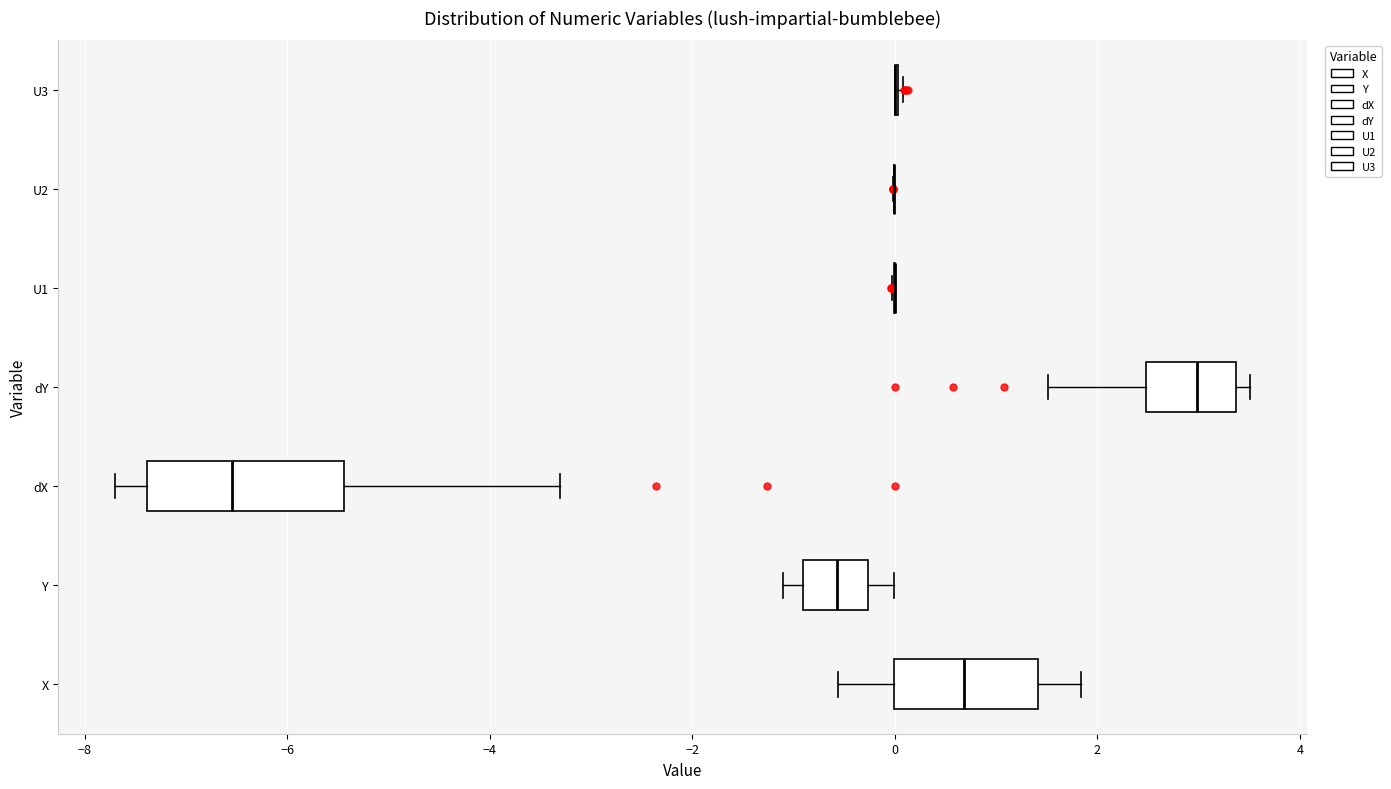

Reading bottom to top, read every box against the x-axis: the position of its median line, the range the box covers, and the ends of its whiskers. The values are not printed on the chart, so give them approximately, as read against the axis.

X: median 0.6, box 0.0 to 1.4, whiskers -0.6 to 1.8
Y: median -0.6, box -1.0 to -0.2, whiskers -1.2 to 0.0
dX: median -6.6, box -7.4 to -5.4, whiskers -7.8 to -3.4
dY: median 3.0, box 2.4 to 3.4, whiskers 1.6 to 3.6
U1: box collapsed to a line at 0.0, whiskers 0.0 to 0.0
U2: box collapsed to a line at 0.0, whiskers 0.0 to 0.0
U3: box collapsed to a line at 0.0, whiskers 0.0 to 0.0